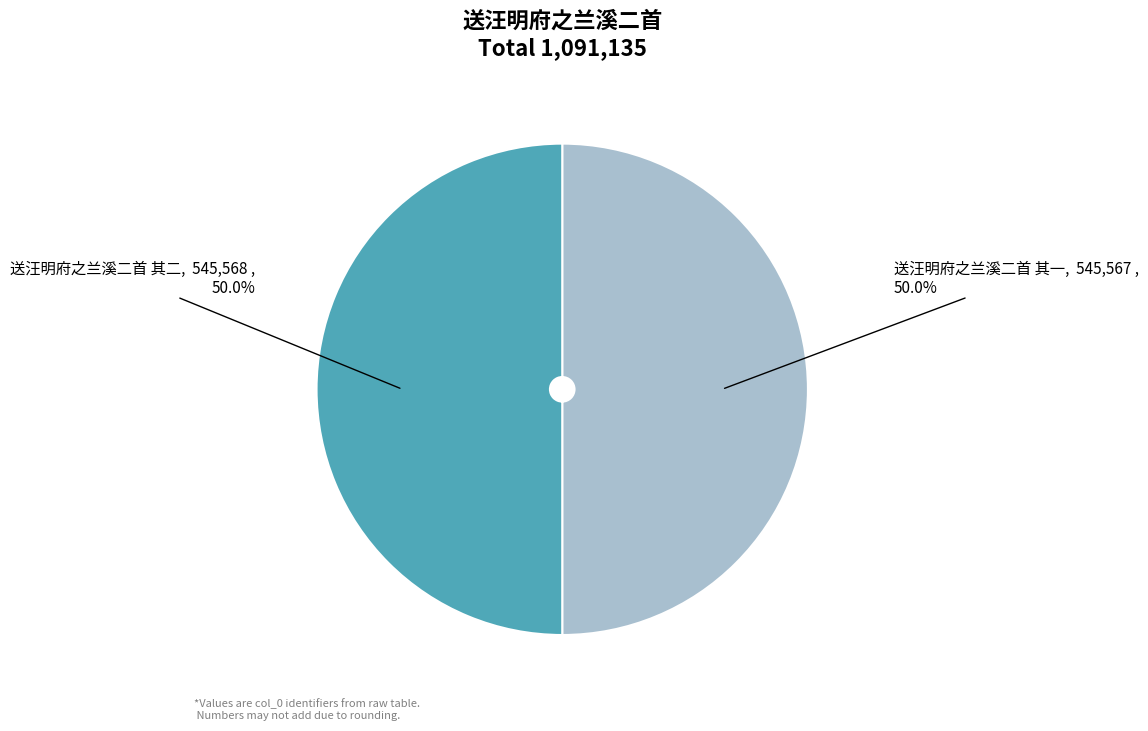

What portion of the pie excludes 送汪明府之兰溪二首 其一?

50.0%